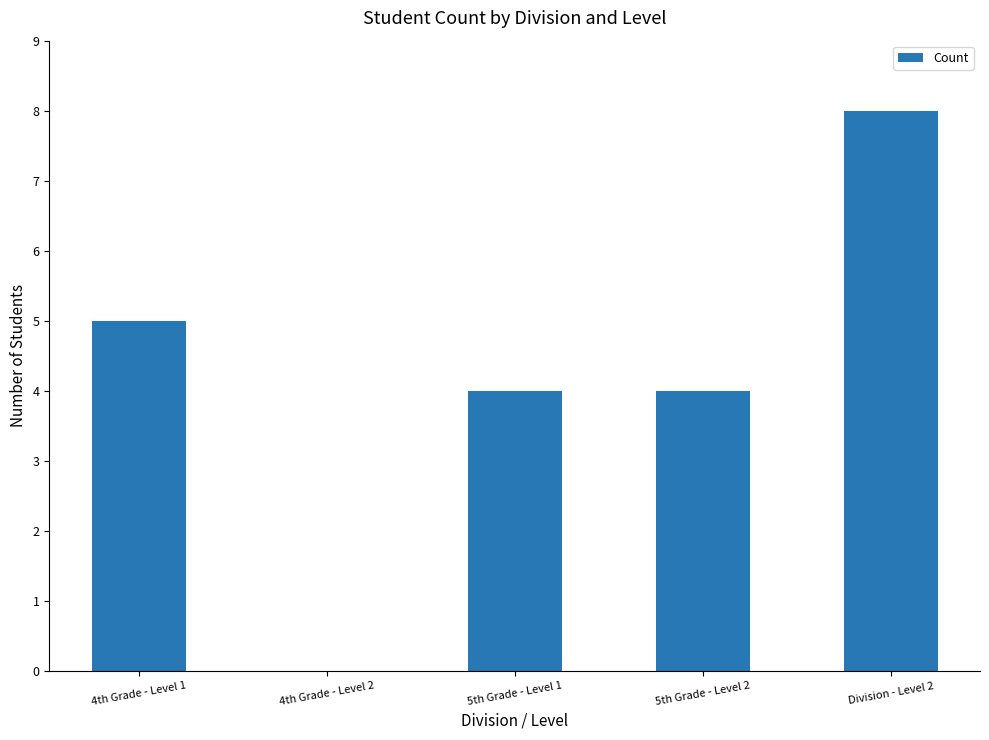

What is the ratio of the value at 5th Grade - Level 2 to the value at 4th Grade - Level 1?

0.8